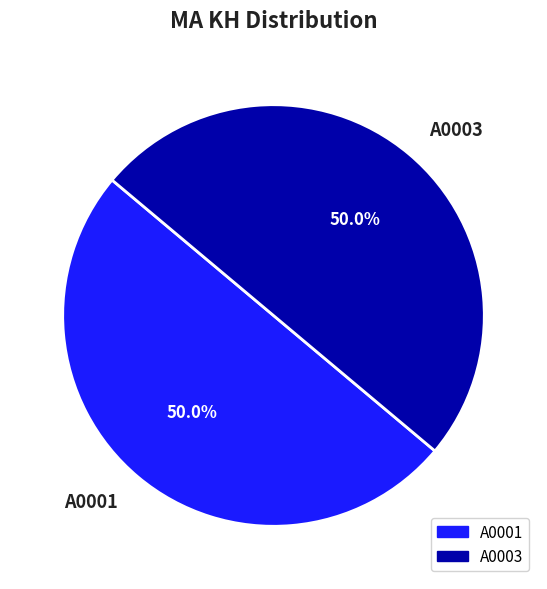

How many segments does this pie chart have?

2